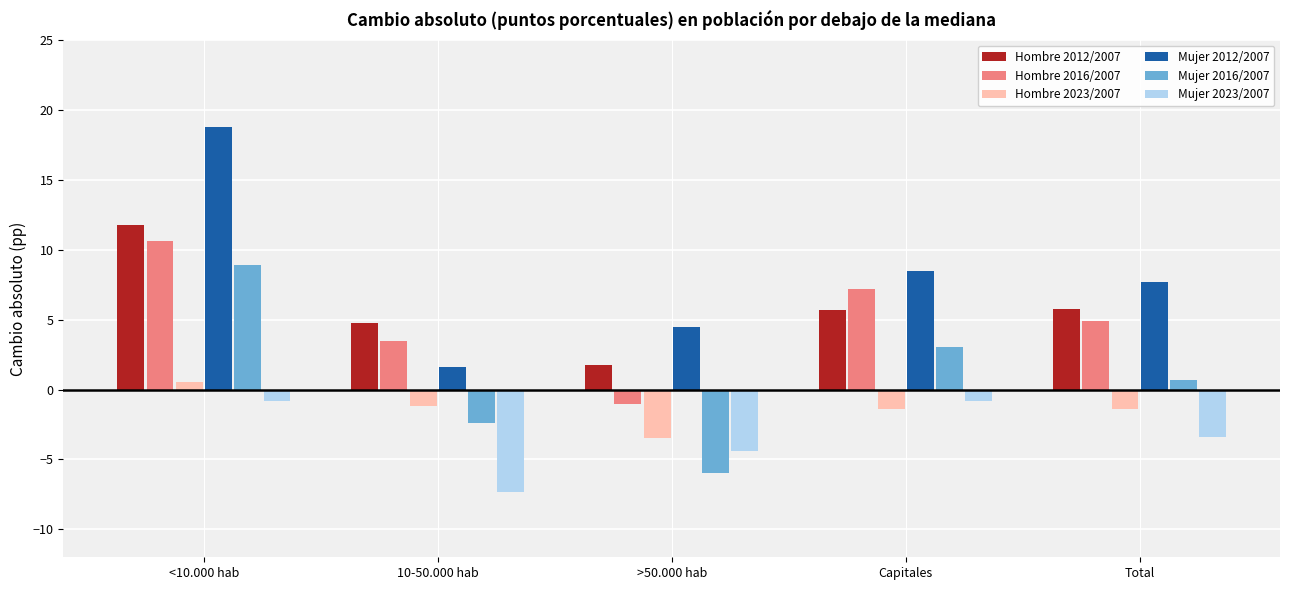

Are the bars grouped side by side (vs. stacked)?

Yes